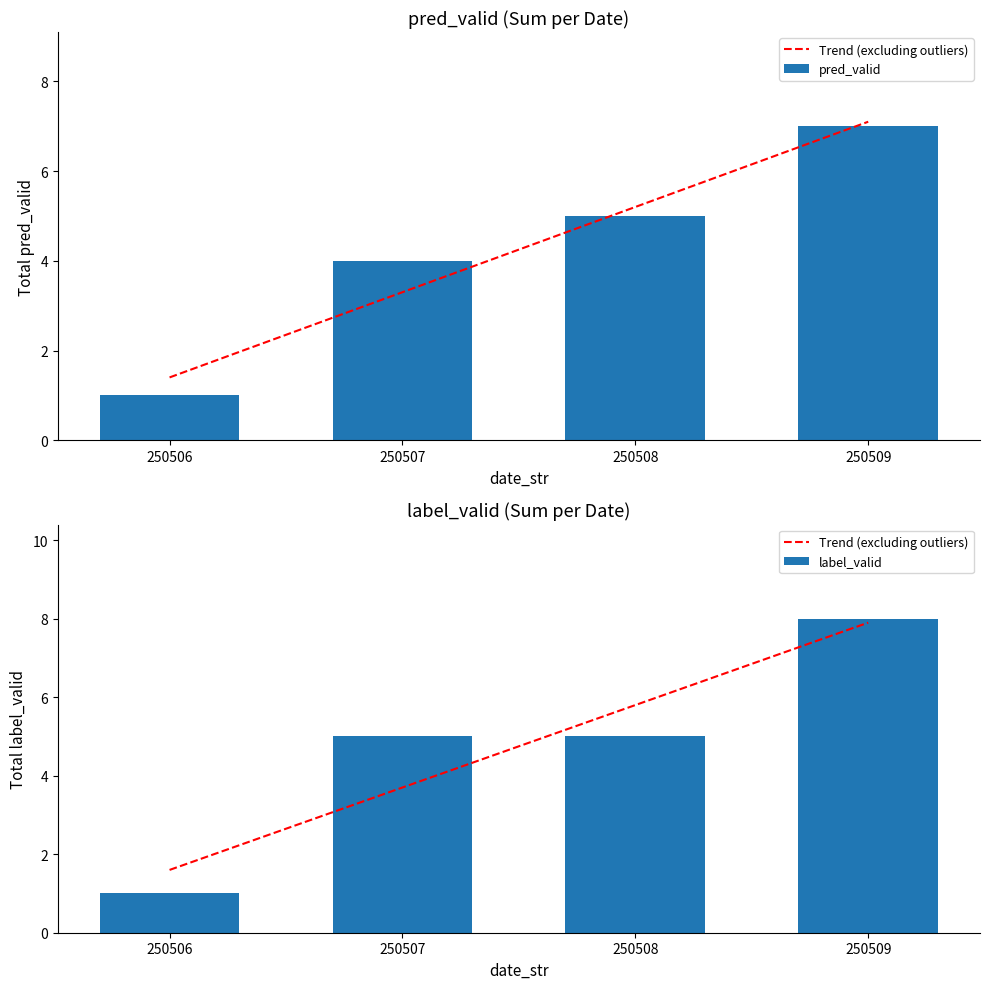

What is the difference between the maximum and minimum values in the label_valid series?

7